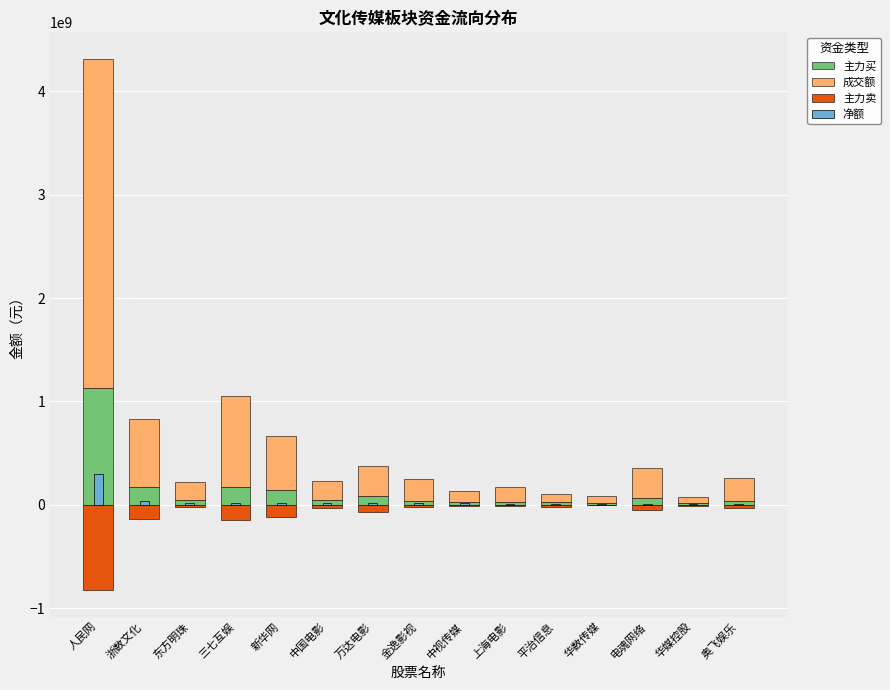

Rank the series by their maximum value, from highest to lowest.

成交额, 主力买, 净额, 主力卖